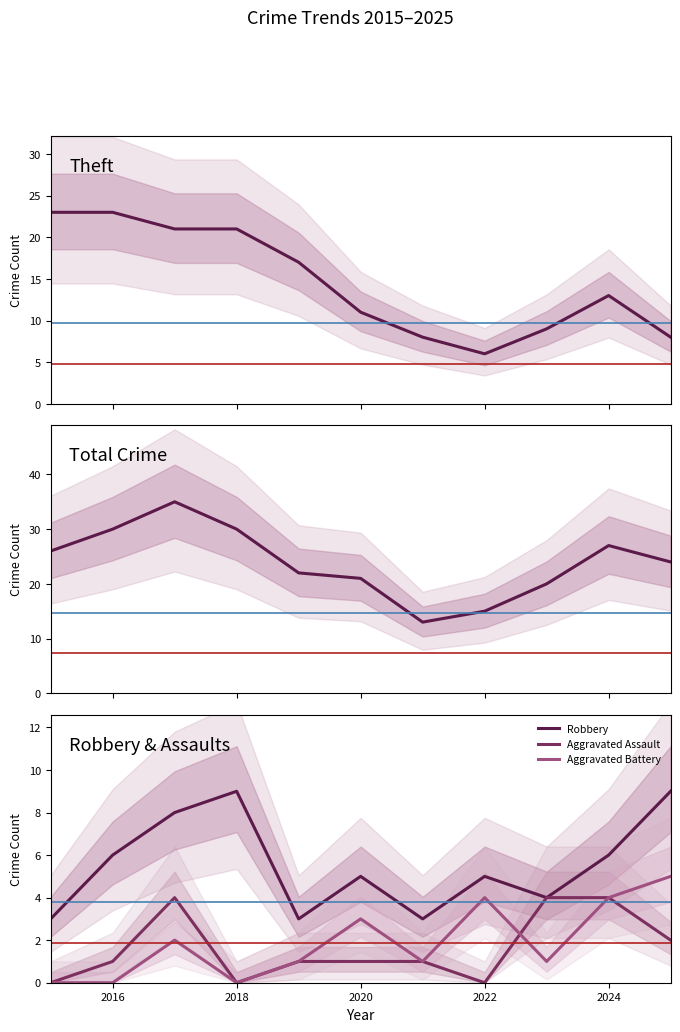

Is it true that Aggravated Assault equals 1 at 2020?

True